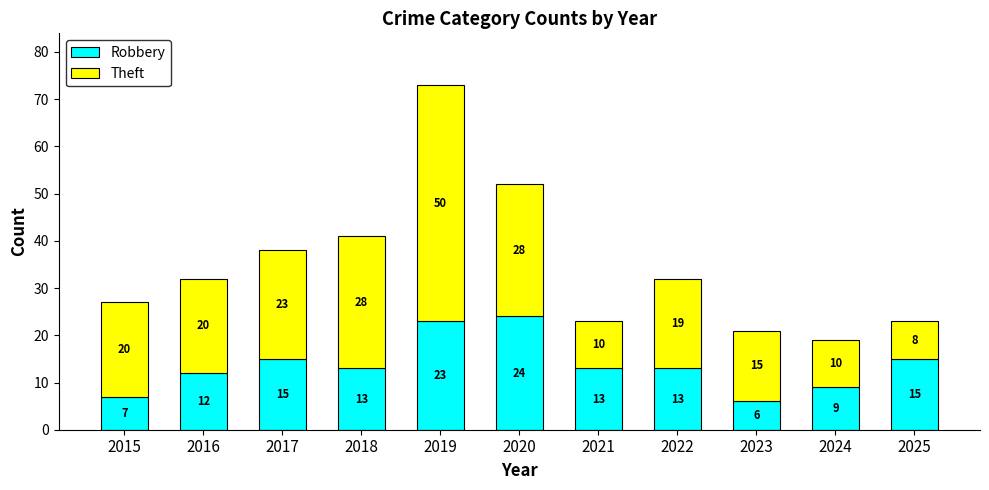

What is the sum of all Robbery values?

150